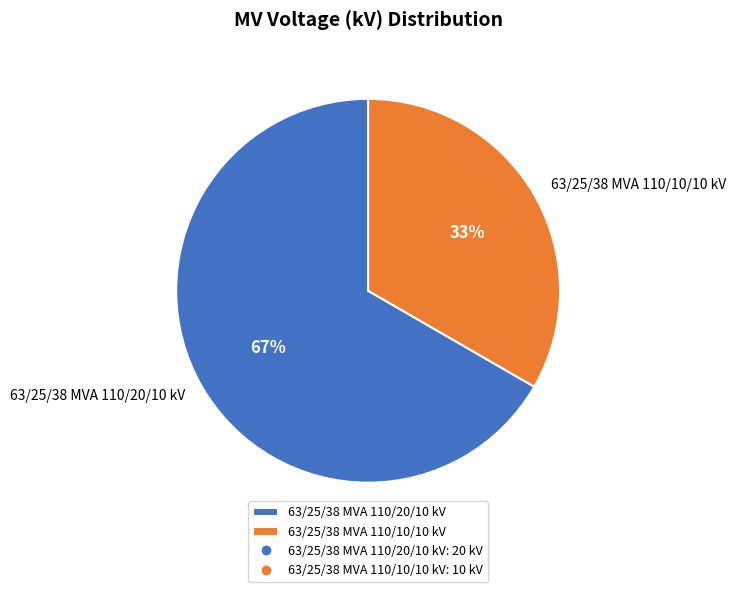

What is the ratio of the value at 63/25/38 MVA 110/20/10 kV to the value at 63/25/38 MVA 110/10/10 kV?

2.0